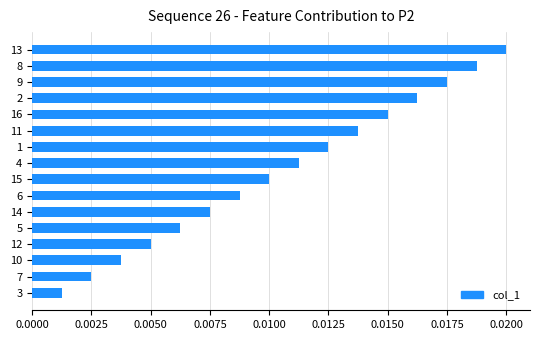

At which label is the value closest to 0?

3